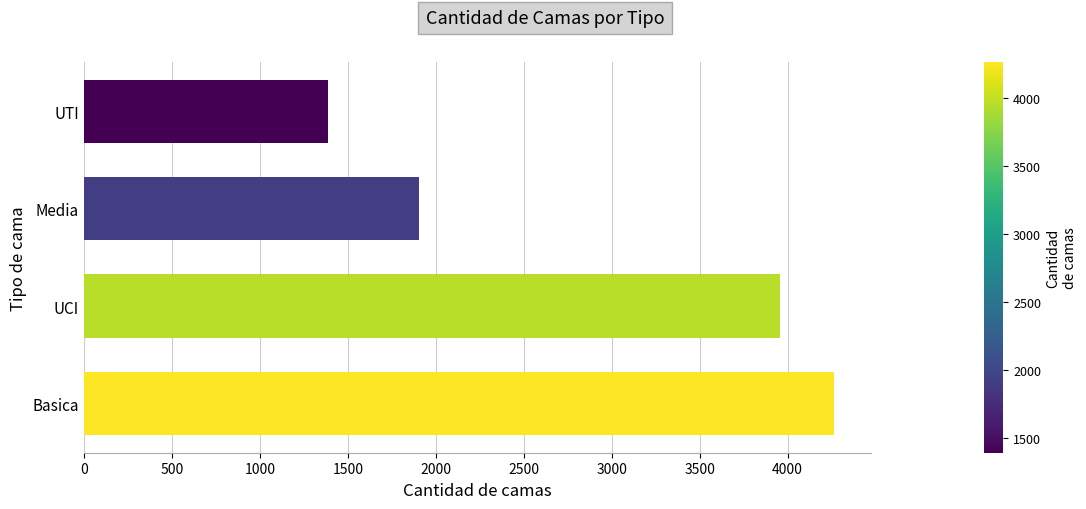

What is the average value?

2879